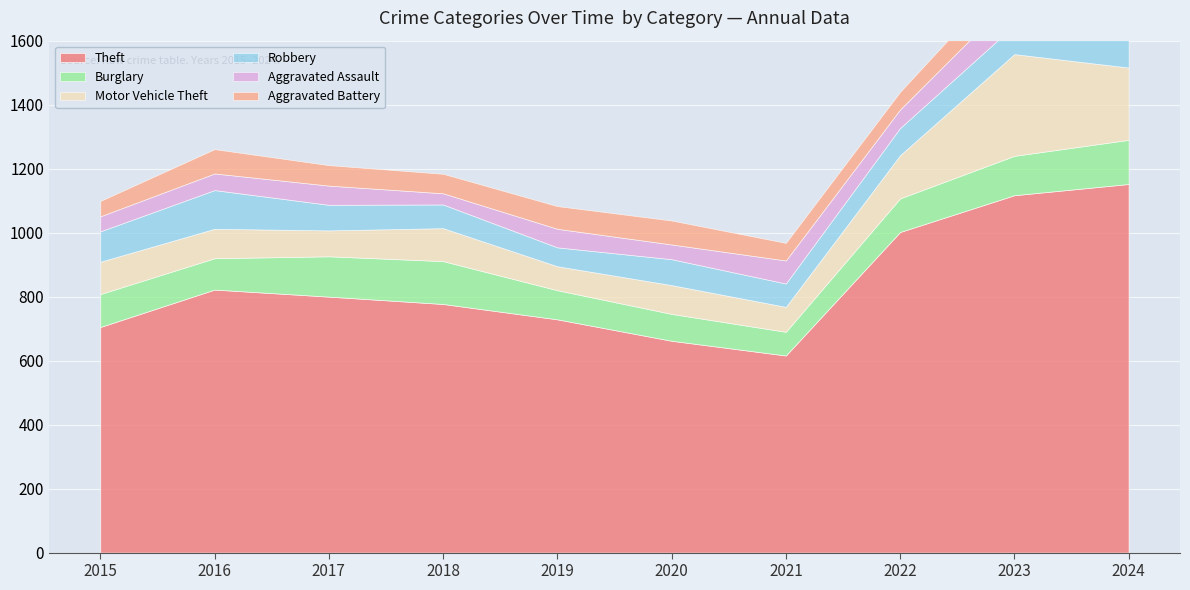

At which category does Motor Vehicle Theft reach its first local peak?

2018